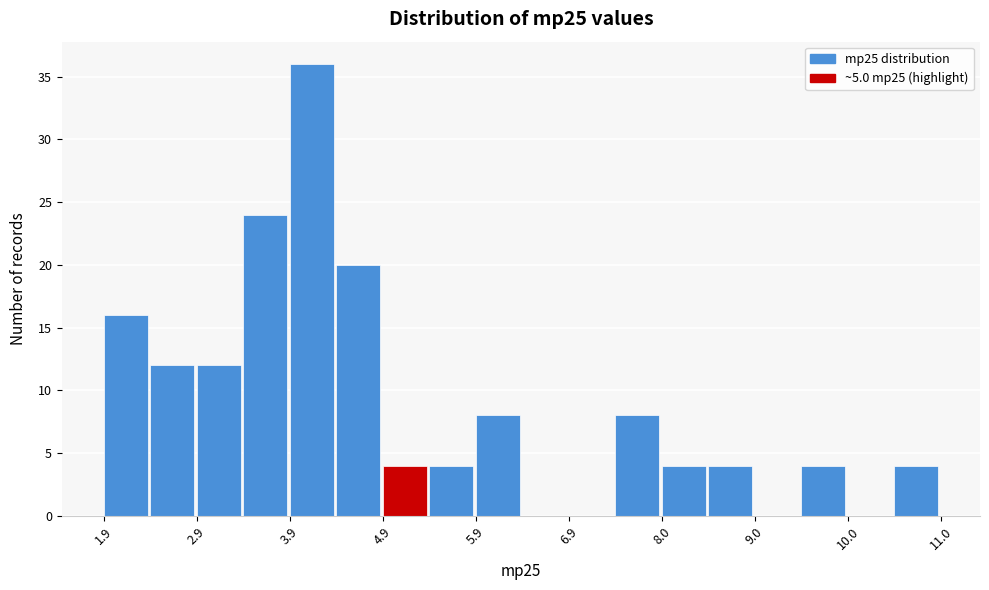

Read against the x-axis, roughly where is the centre of the tallest bar?

4.2